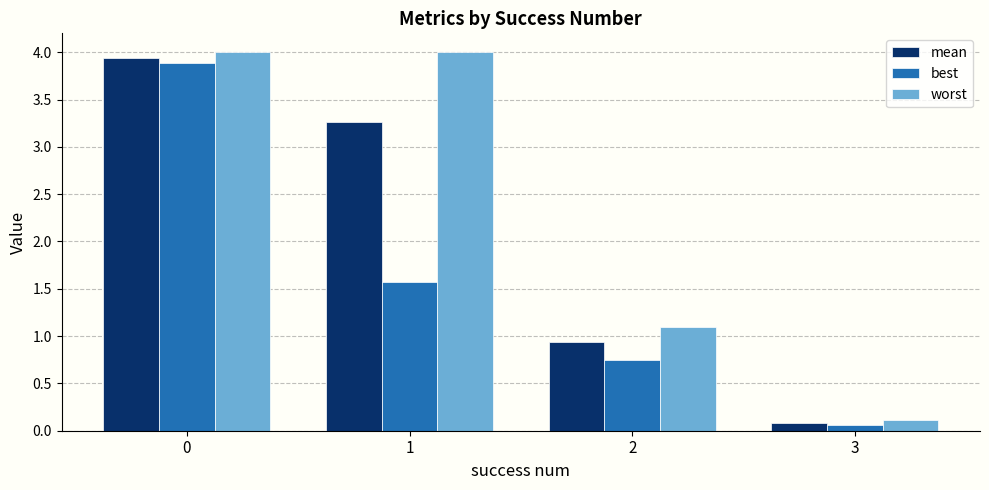

What is the value of the best bar at the 4th from the left?

0.1